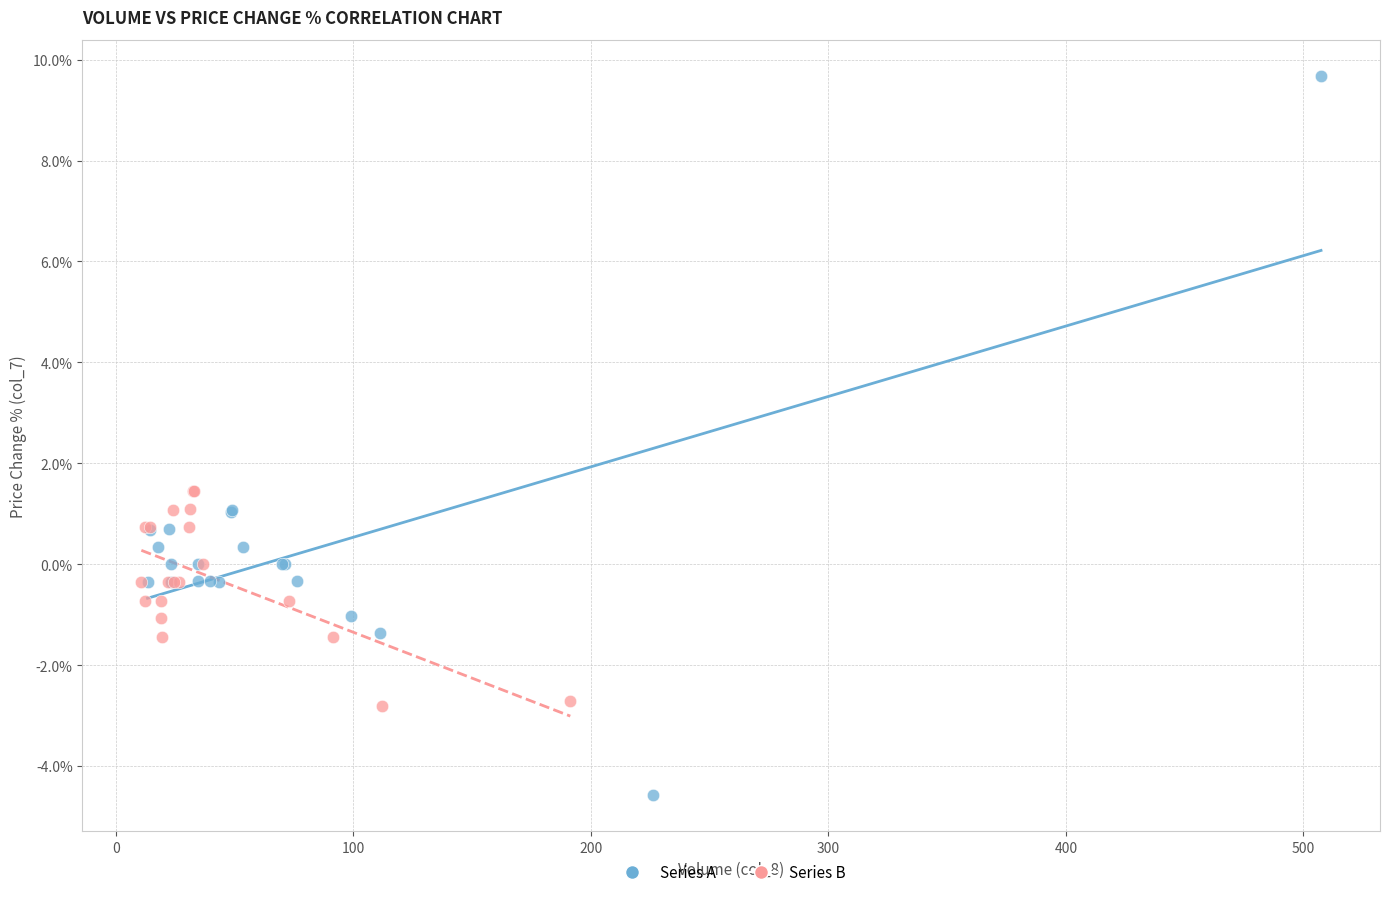

Which series contains the highest Y value?

Series A